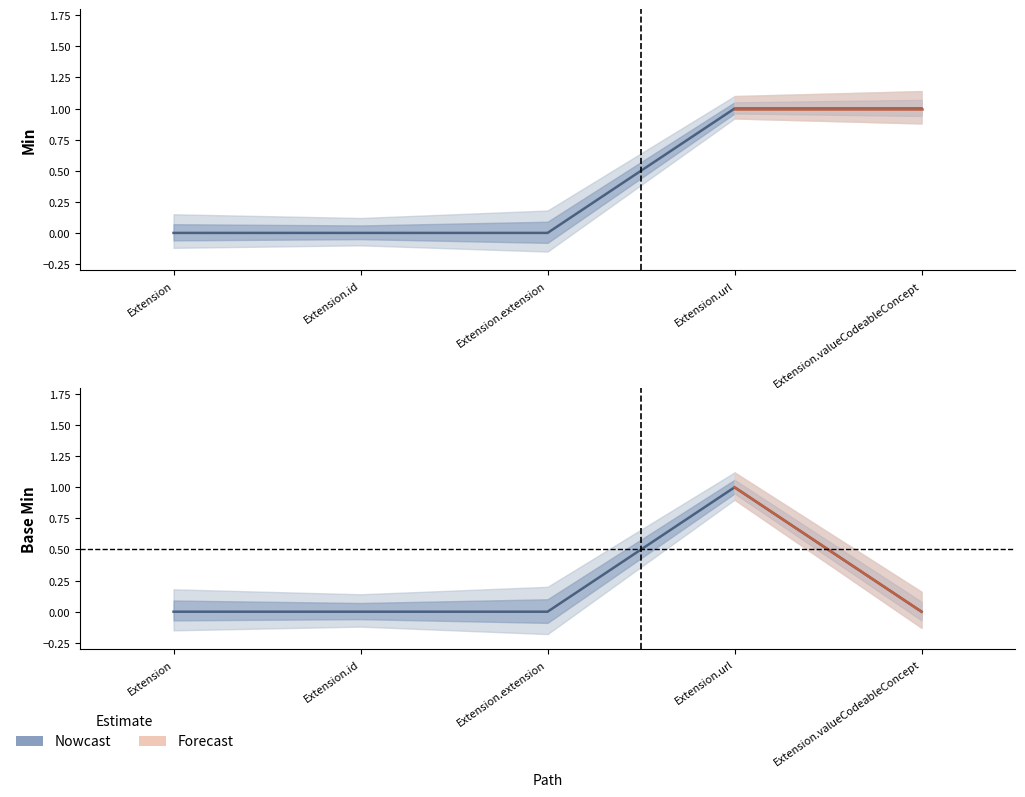

Reading left to right, extract all data points from this chart.

Min: Extension=0	Extension.id=0	Extension.extension=0	Extension.url=1	Extension.valueCodeableConcept=1
Base Min: Extension=0	Extension.id=0	Extension.extension=0	Extension.url=1	Extension.valueCodeableConcept=0